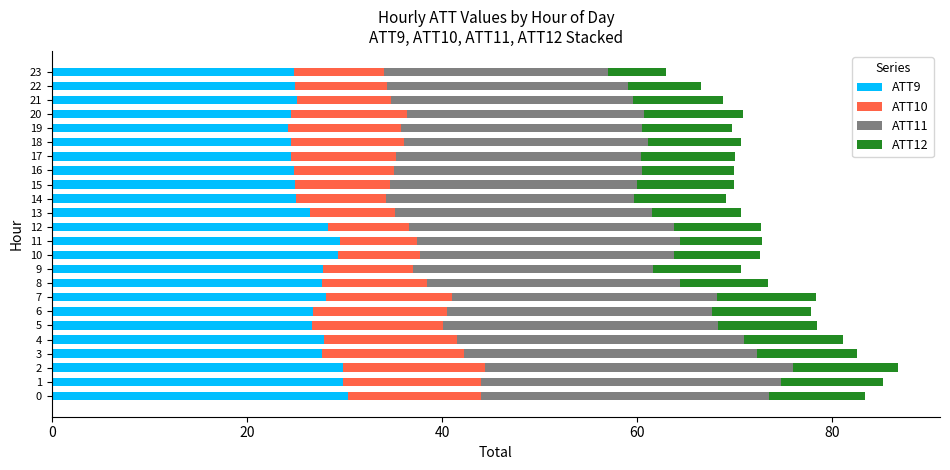

What is the highest value of the ATT9 series?

30.3